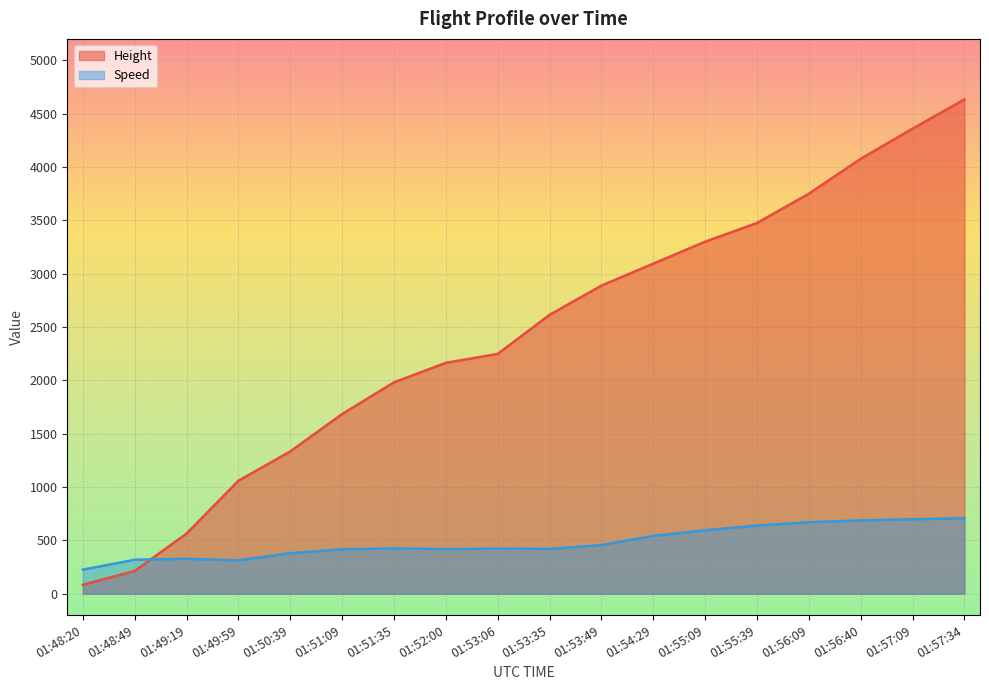

How many lines are shown in the chart?

2